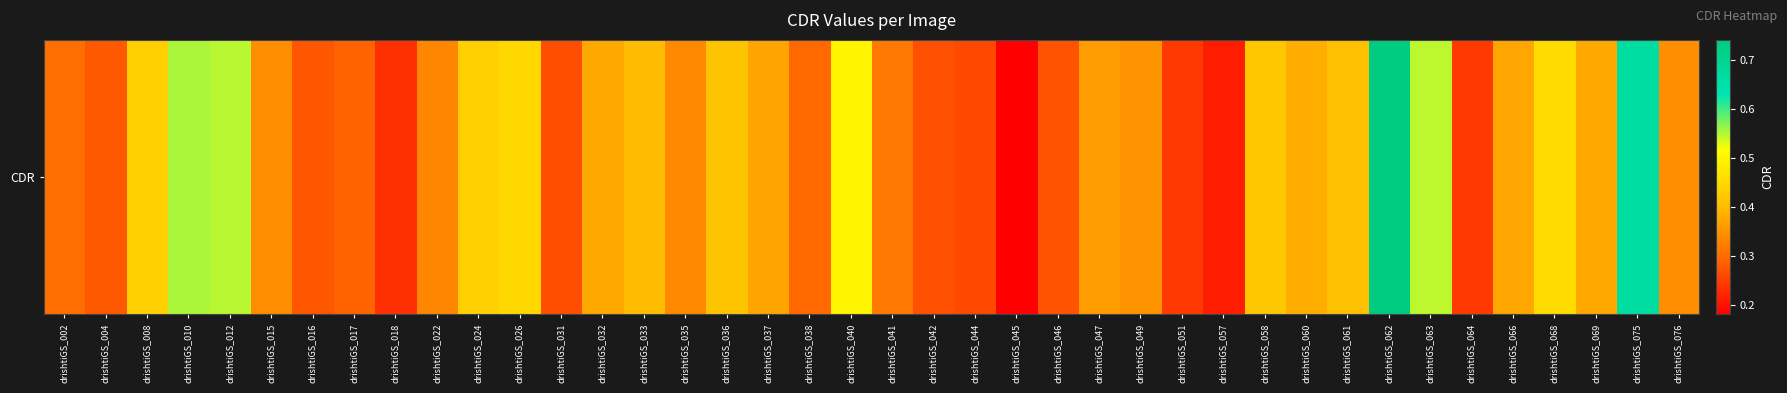

Is it true that the value at drishtiGS_076 is 0.3?

True